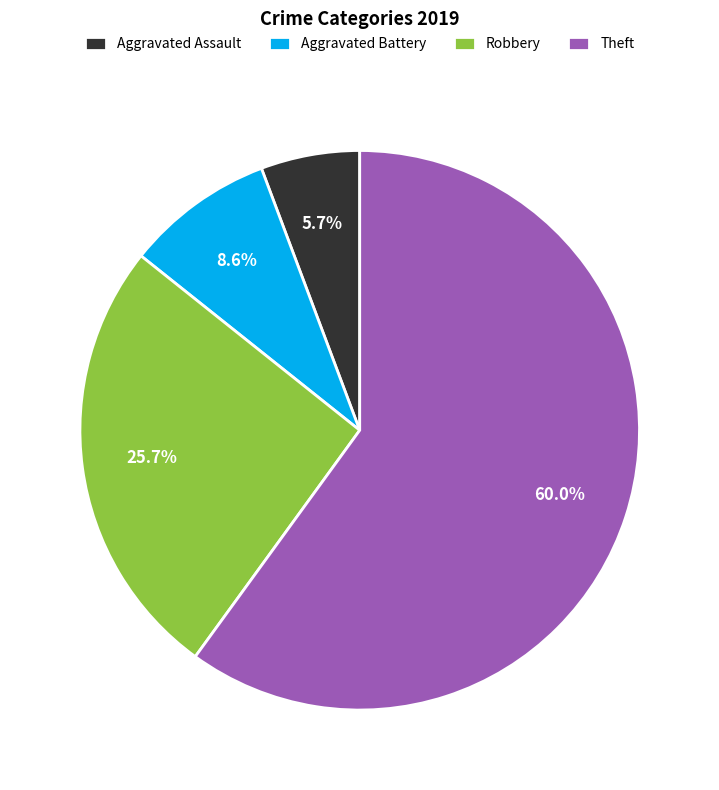

Does Theft represent more than half of the total?

Yes